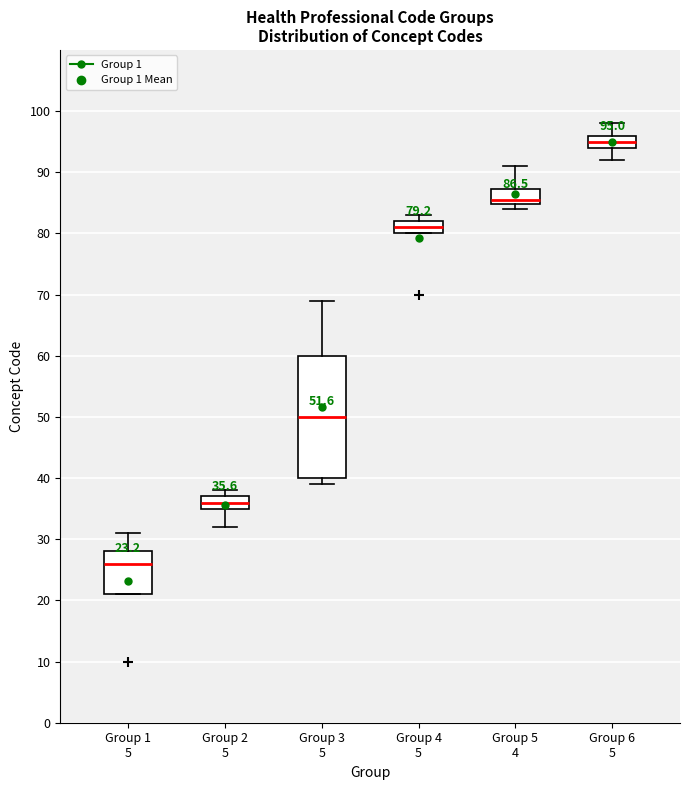

Comparing the boxes themselves (not the whiskers), which one is the tallest?

Group 3 5